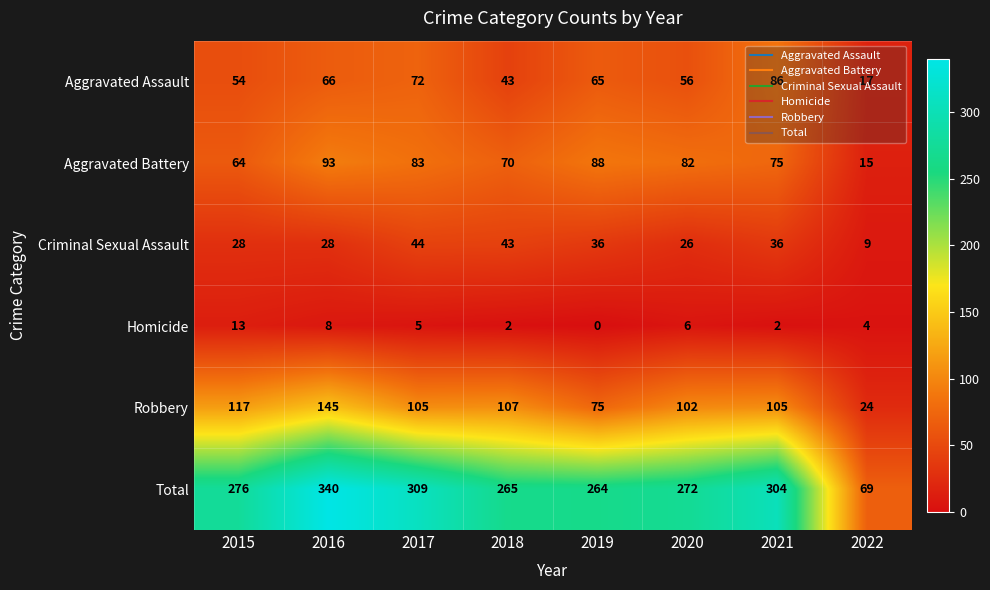

Is it true that Robbery equals 209 at 2016?

False